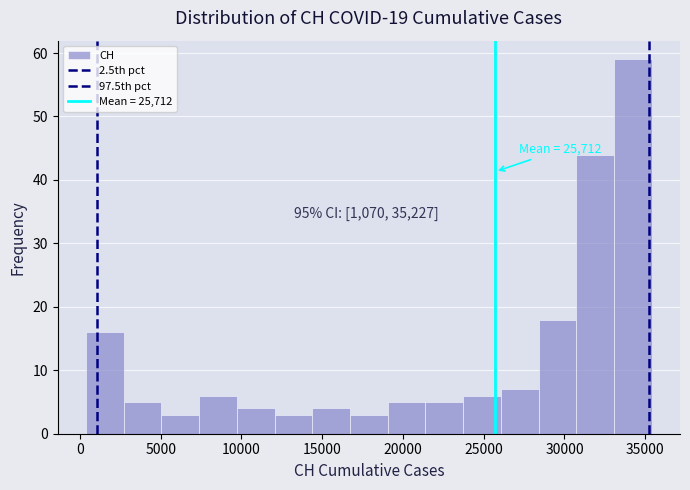

Which range on the x-axis has the tallest bar?

33000 to 35500